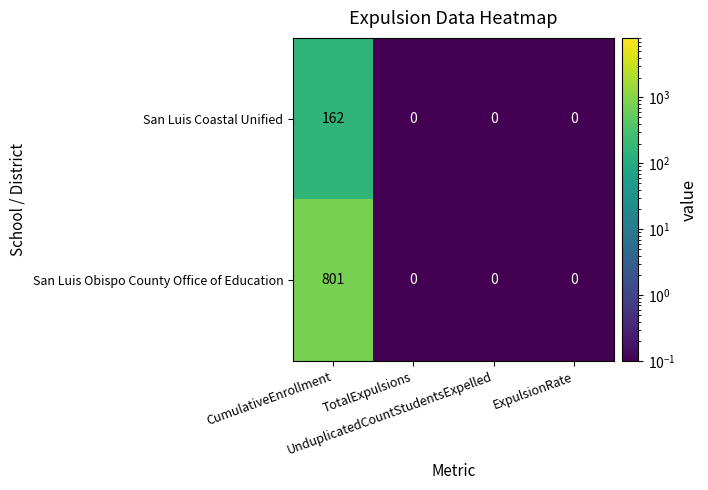

How many categories are shown in the chart?

4